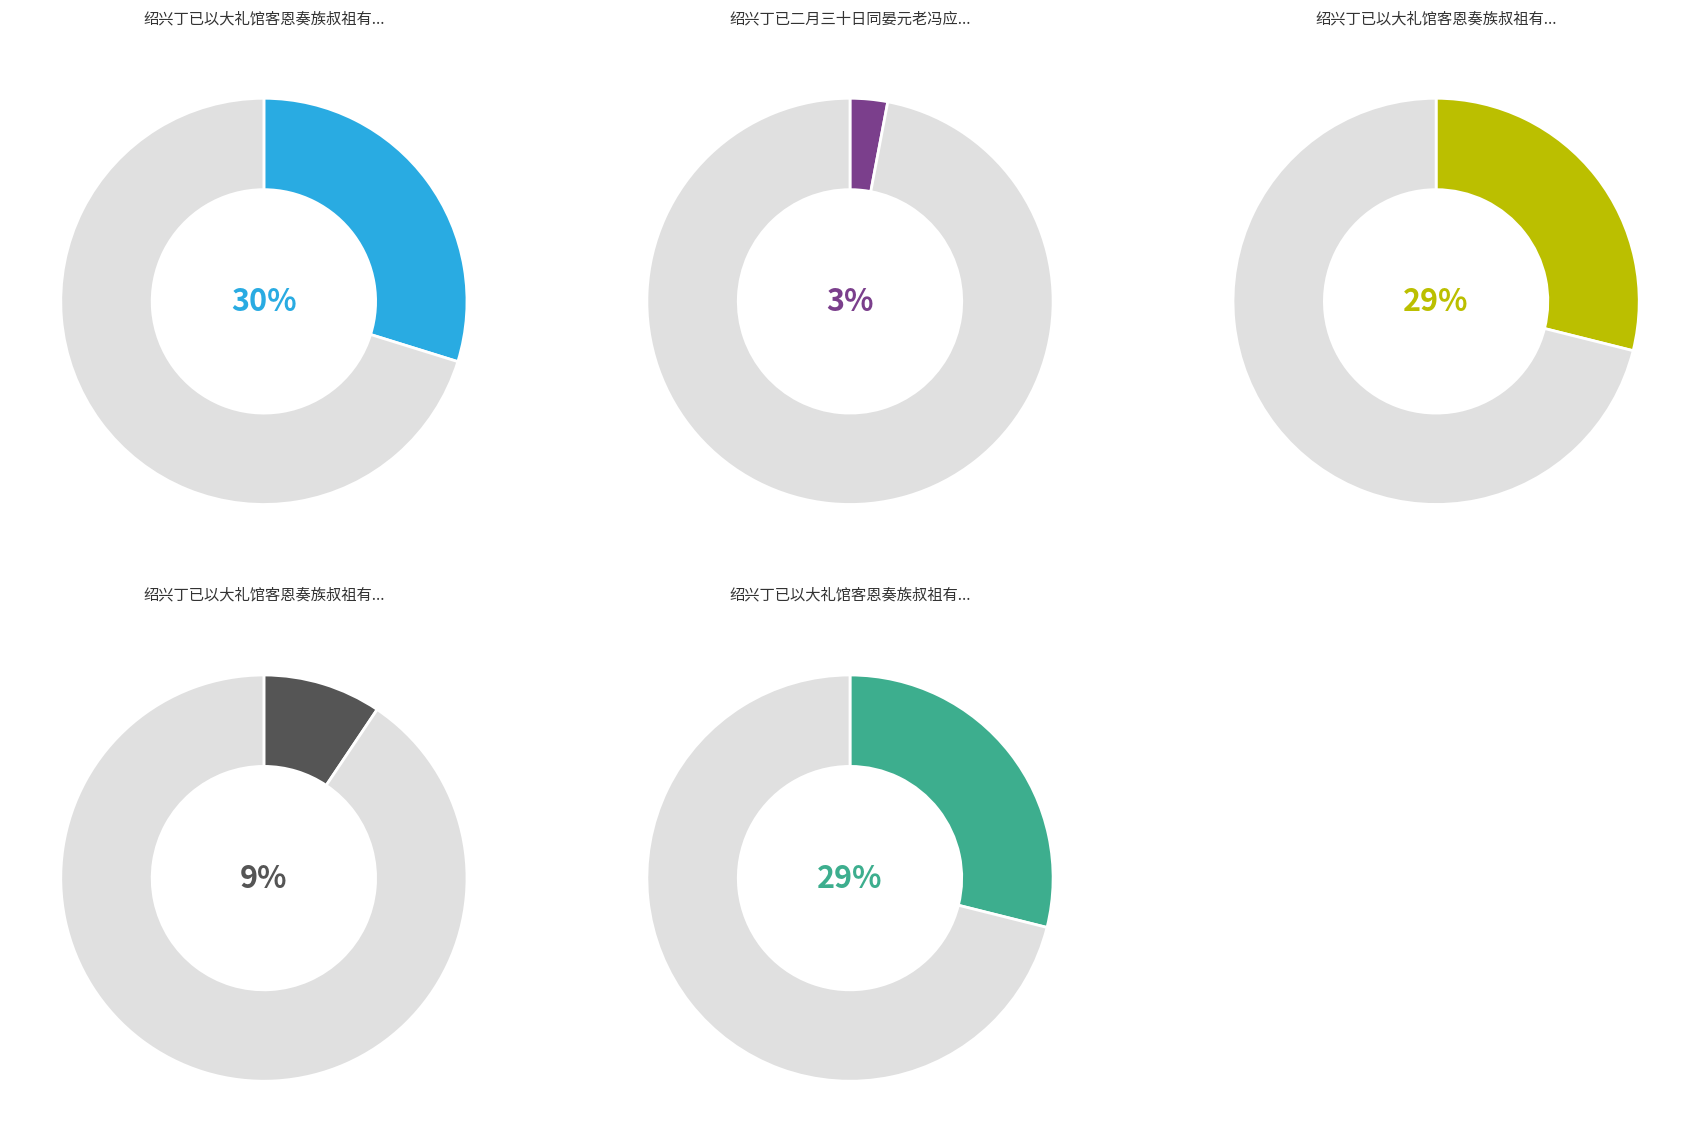

Which slice is the largest?

绍兴丁已以大礼馆客恩奏族叔祖有诗见戏次韵和答二首